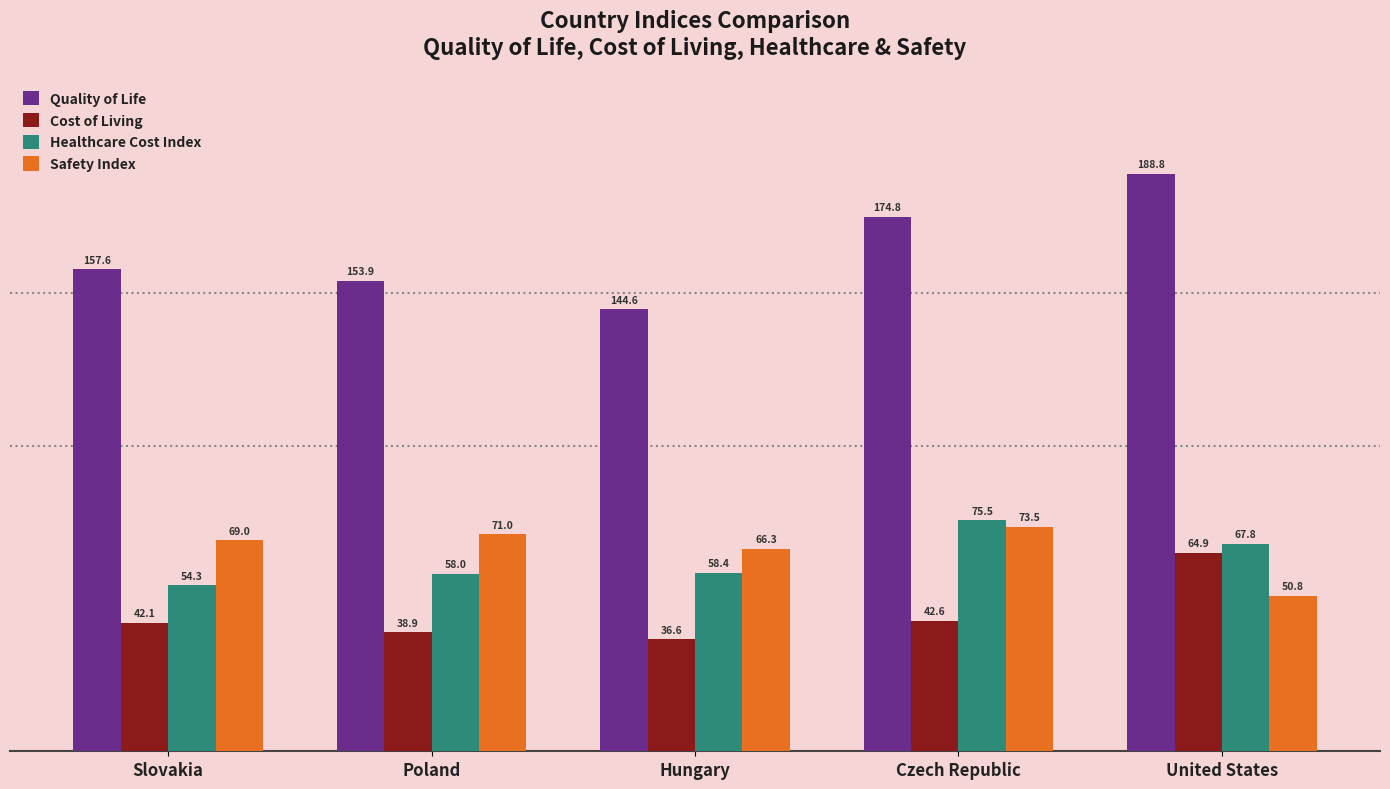

True or false: Healthcare Cost Index has a value of 54.3 at Slovakia.

True